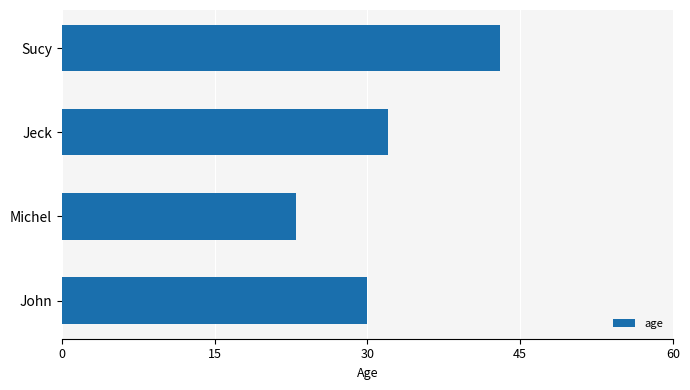

What is the change in value from John to Michel?

-7